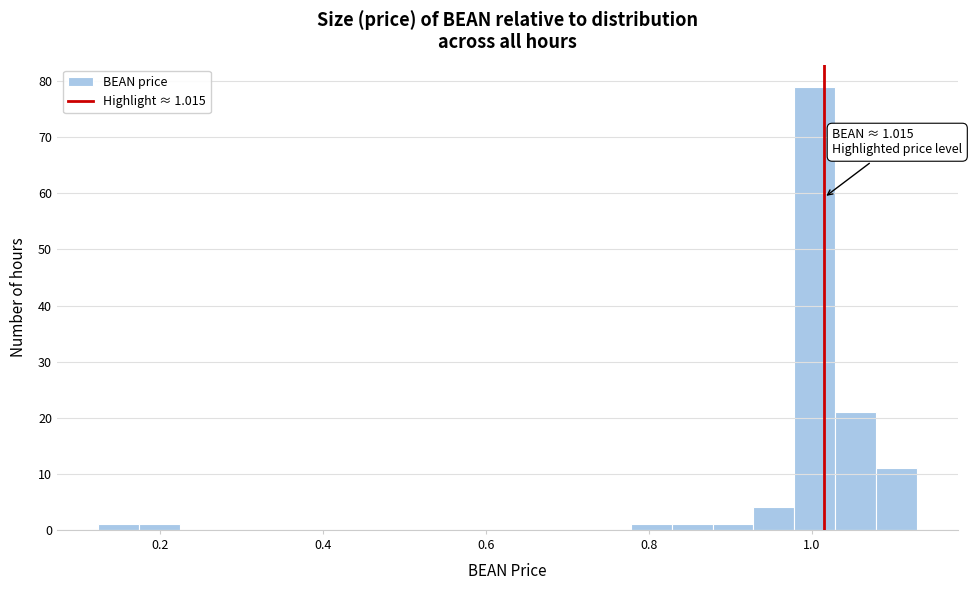

Read against the x-axis, roughly where is the centre of the tallest bar?

1.00